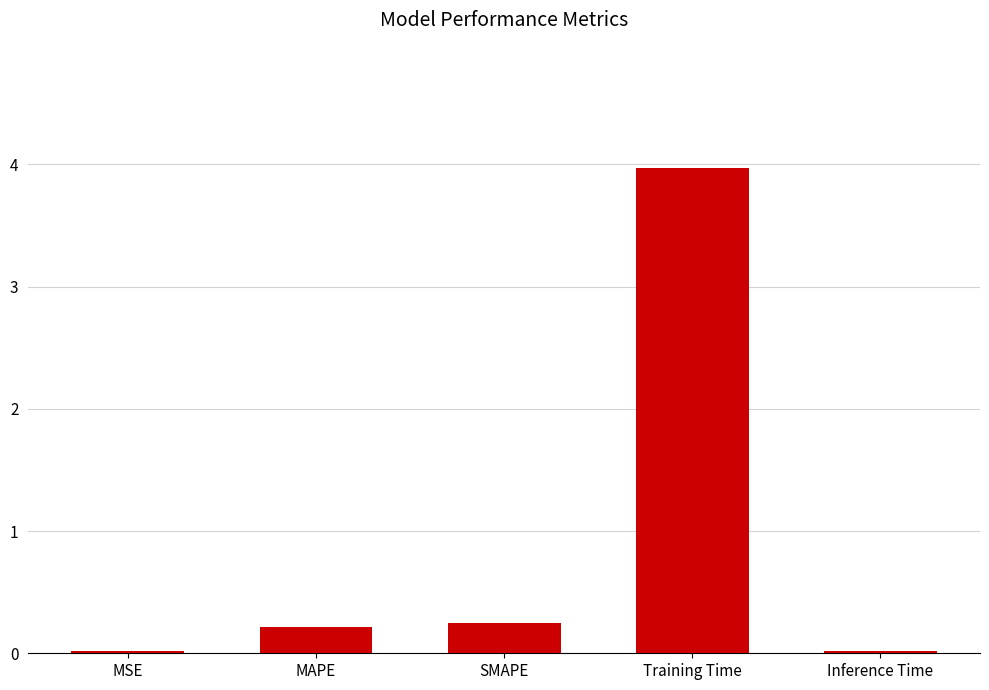

What is the sum of all values?

4.5